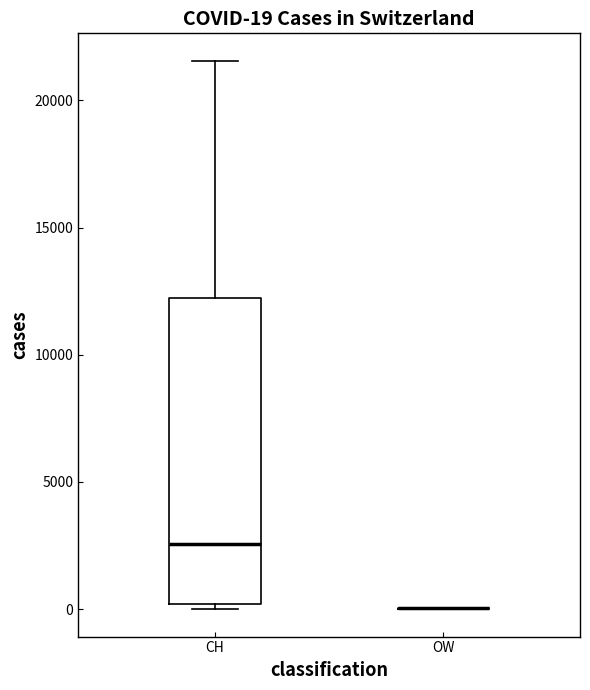

Which box is the tallest, from its lower edge to its upper edge?

CH